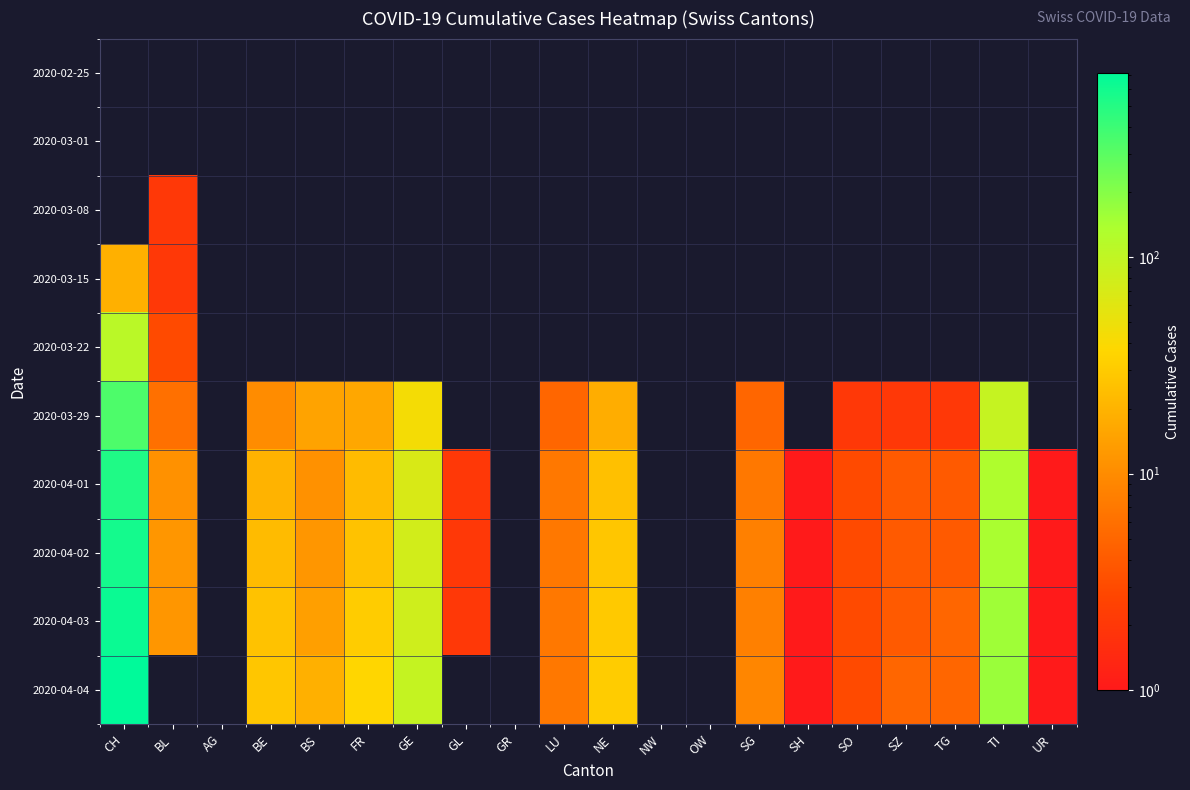

Count the number of categories in the chart.

20